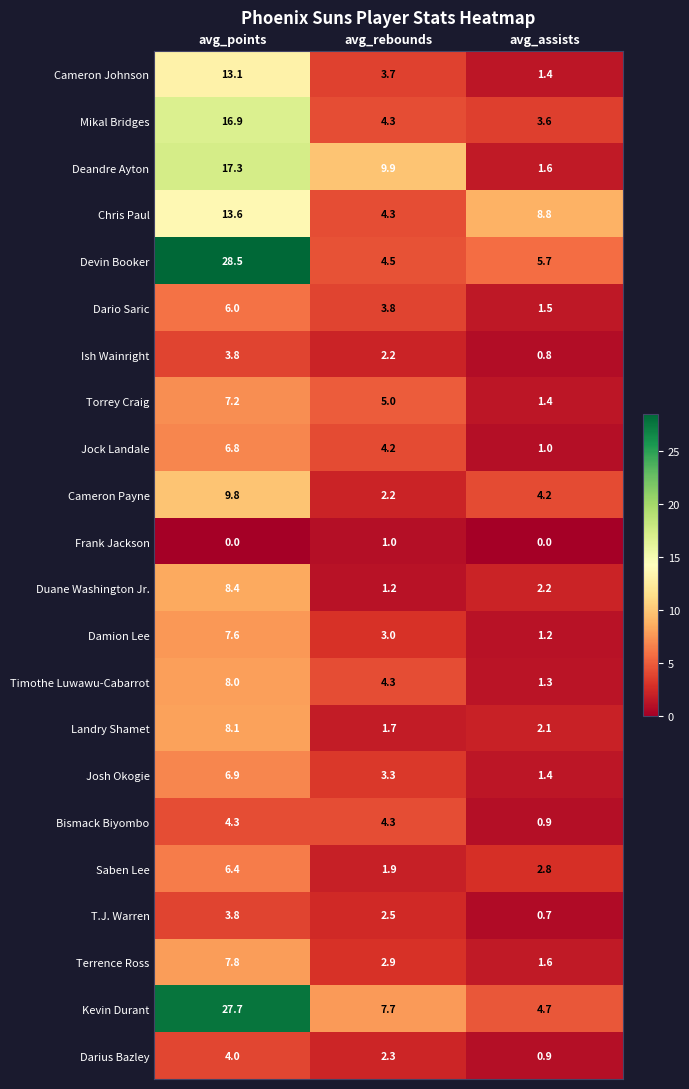

The Darius Bazley series shows 0.9 at avg_rebounds. True or false?

False